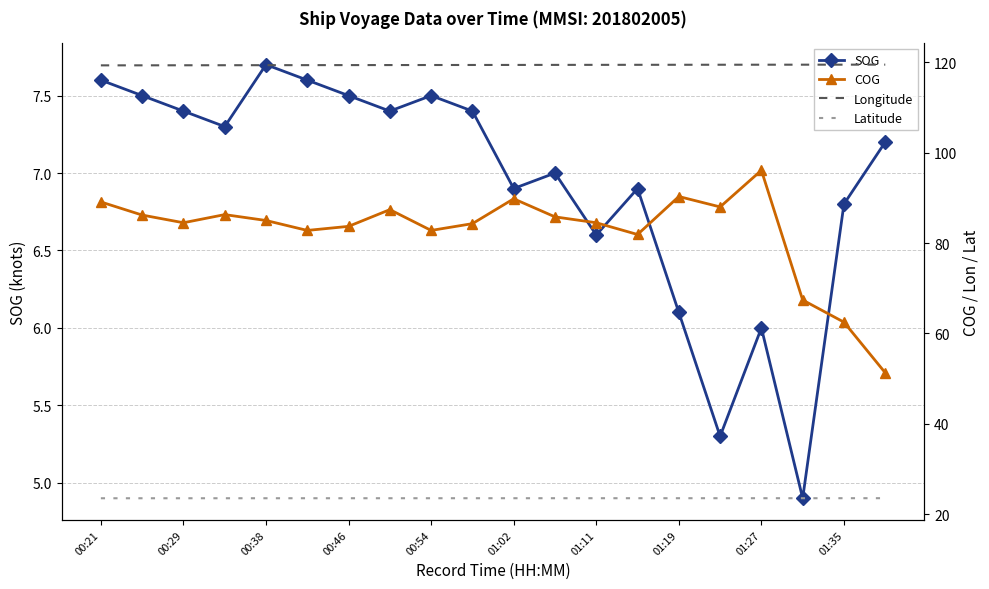

What is the highest value of the SOG series?

7.7